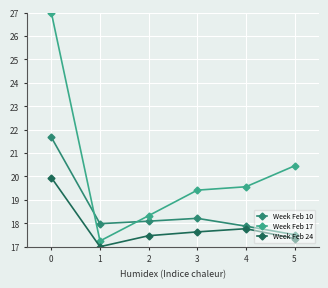

List the series in order of their peak value, highest first.

Week Feb 17, Week Feb 10, Week Feb 24